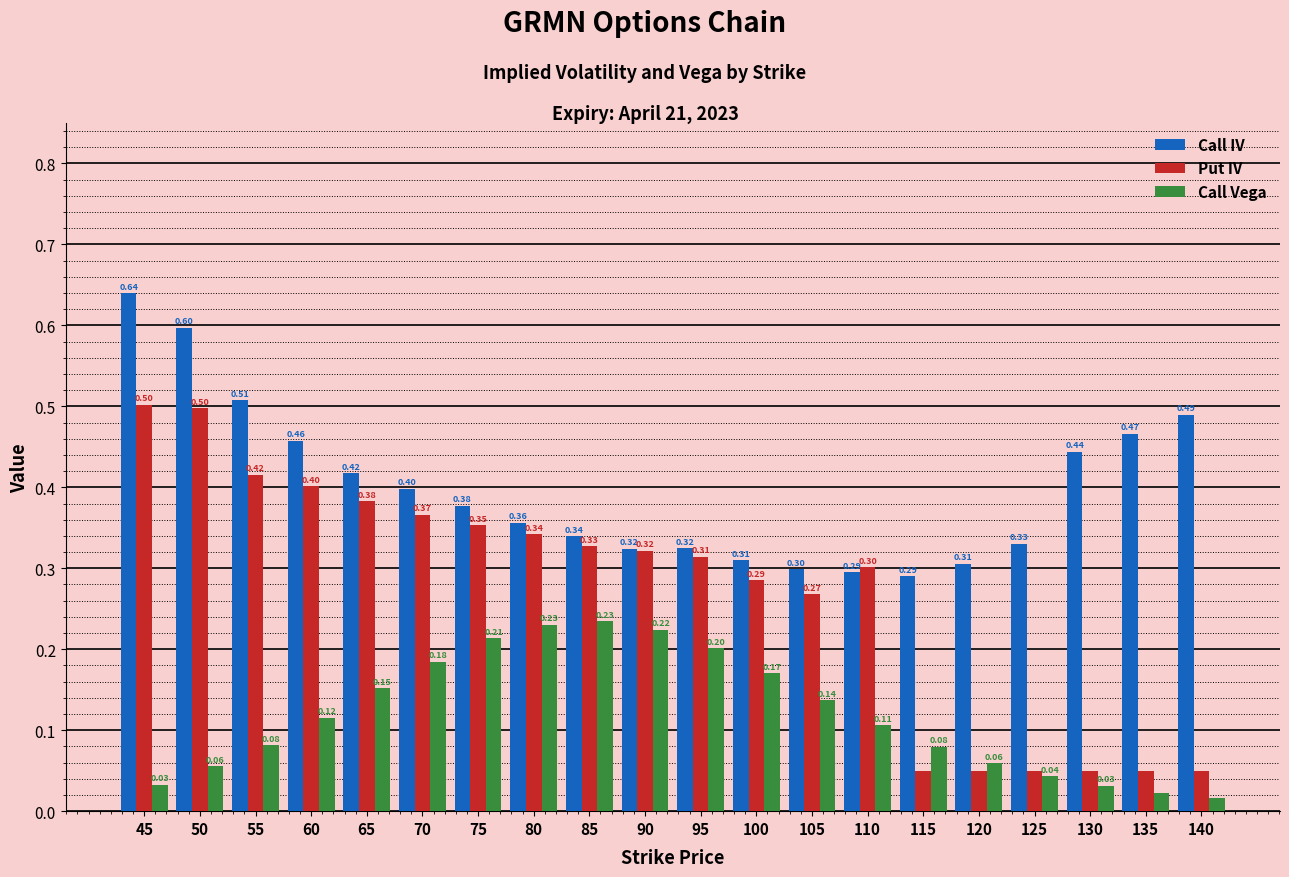

What is the sum of all Put IV values?

5.4